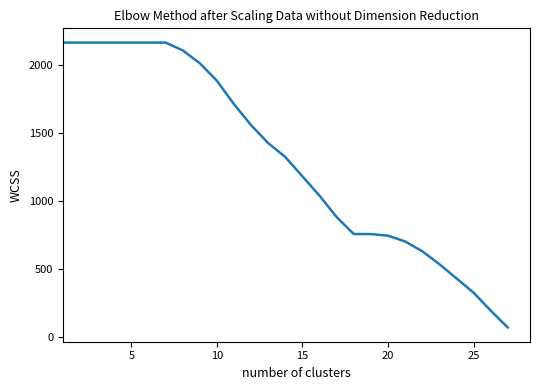

What is the maximum value shown in the chart?

2167.2